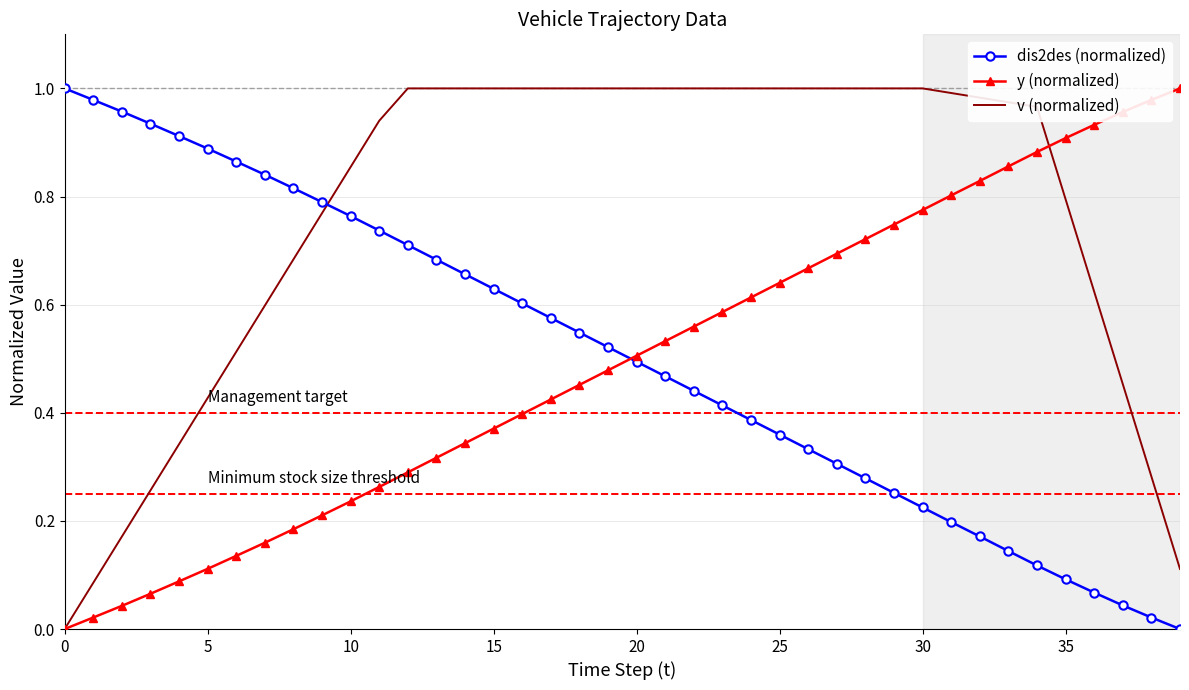

True or false: dis2des (normalized) has more than 2 points higher than both neighbors.

False